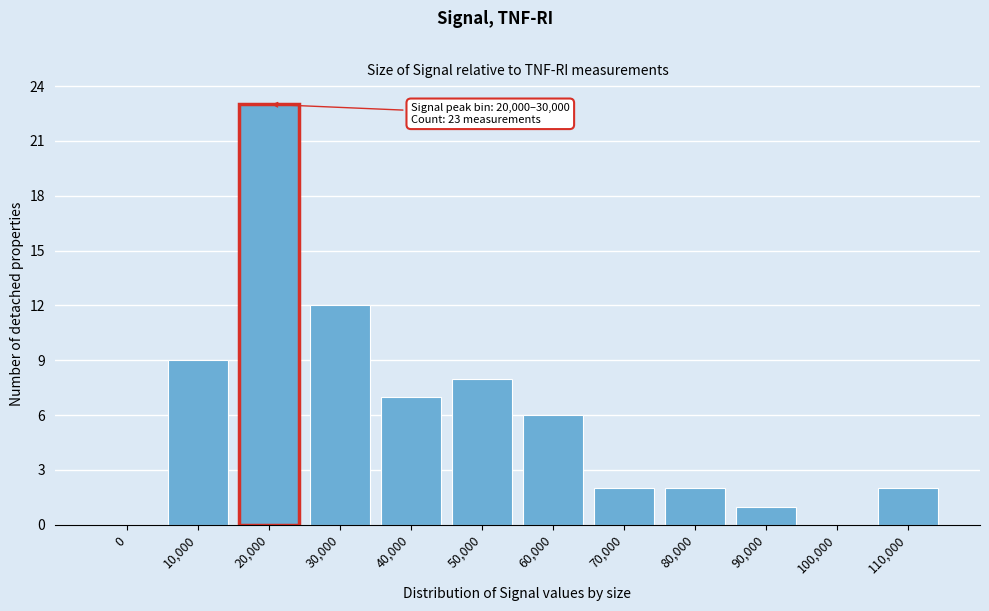

Reading left to right, list all the values displayed in this chart.

0=0	10,000=9	20,000=23	30,000=12	40,000=7	50,000=8	60,000=6	70,000=2	80,000=2	90,000=1	100,000=0	110,000=2